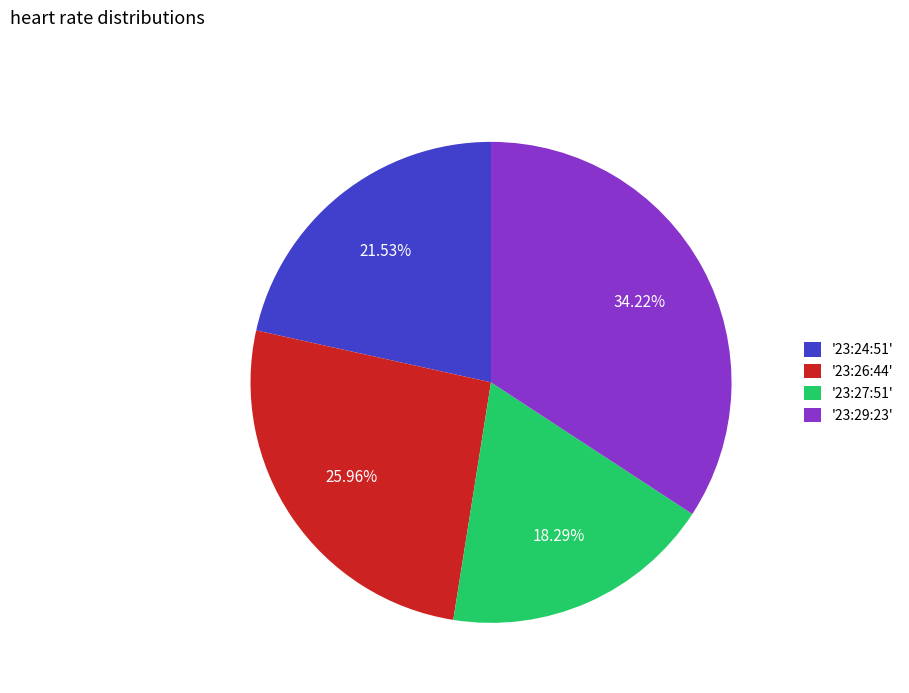

Is there a majority slice in this chart?

No